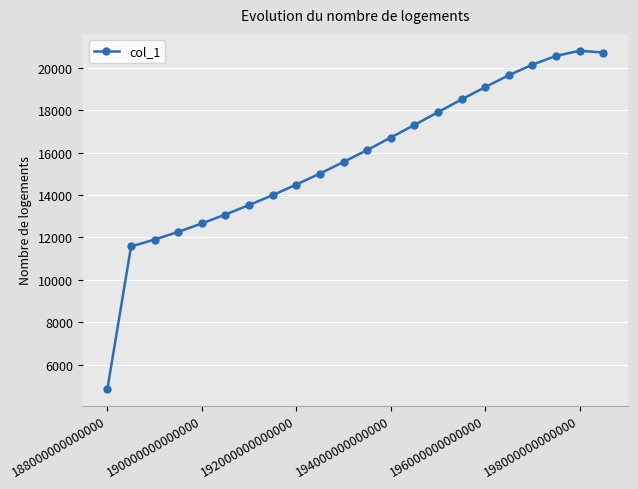

What is the sum of all values?

346603.7